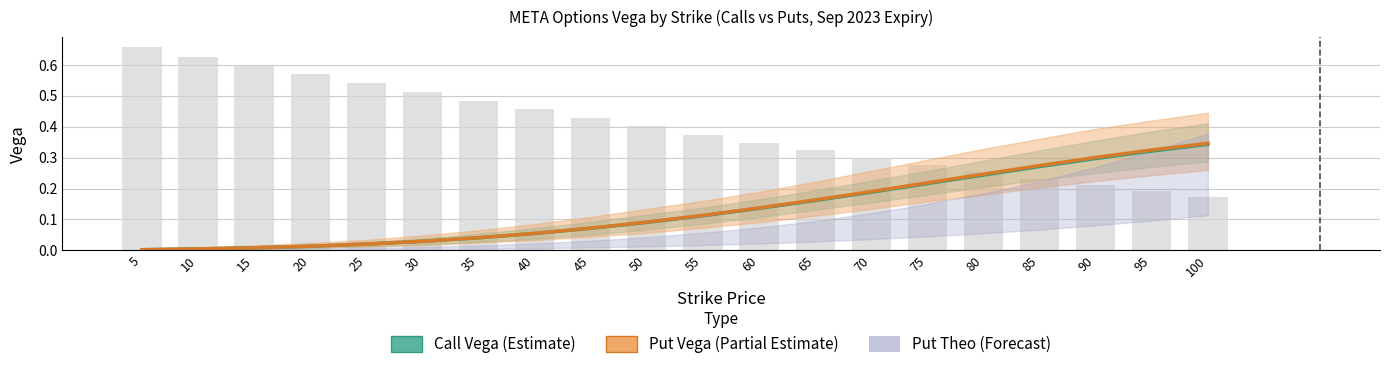

Which label corresponds to the largest value in the chart?

100